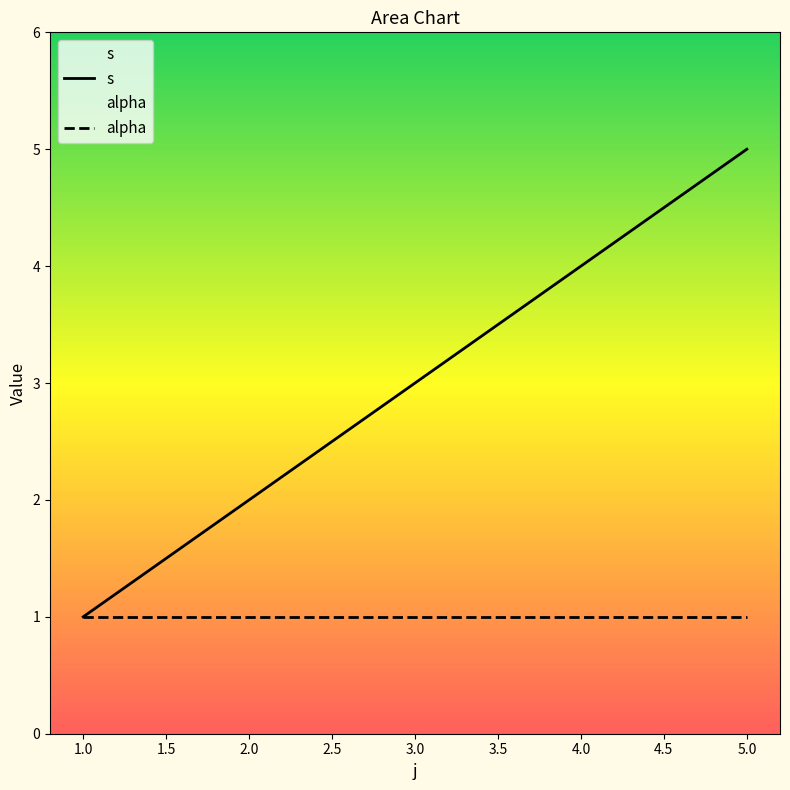

What is the sum of the values at 3 and 1?

4